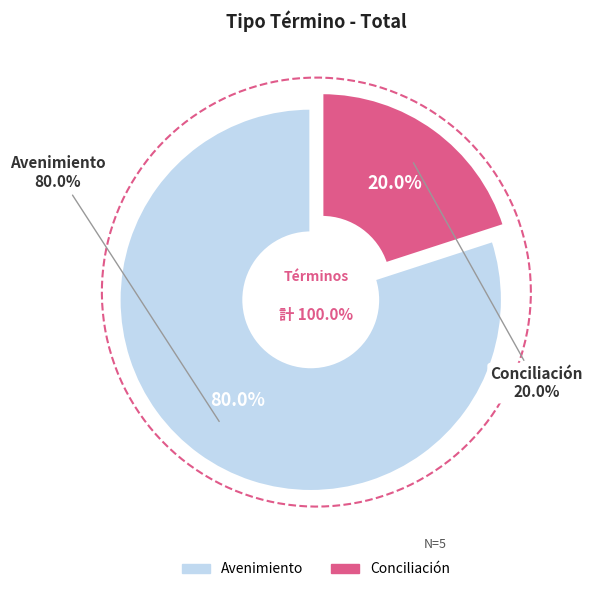

What is the majority slice?

Avenimiento